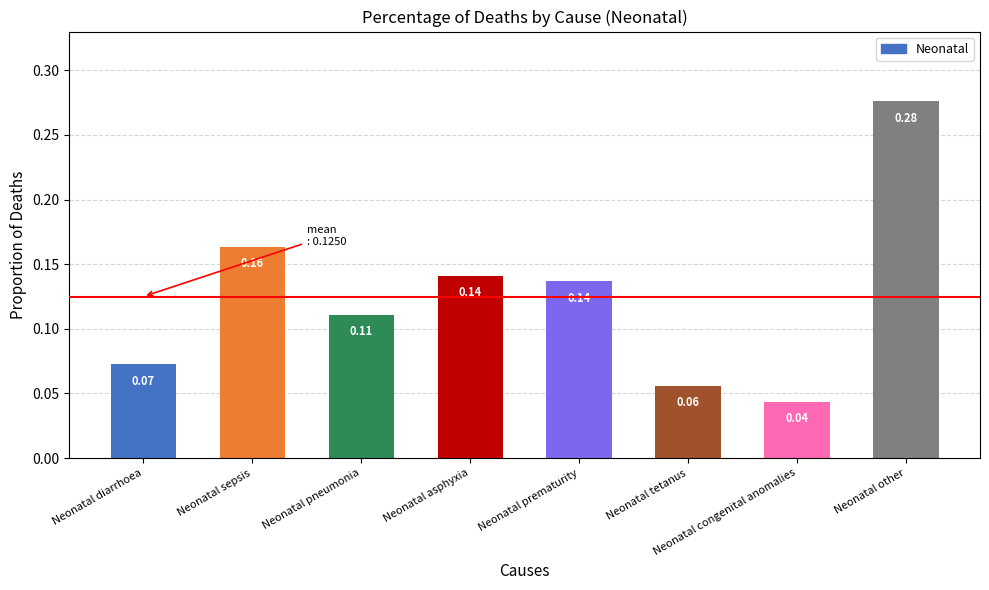

Does the chart contain any negative values?

No